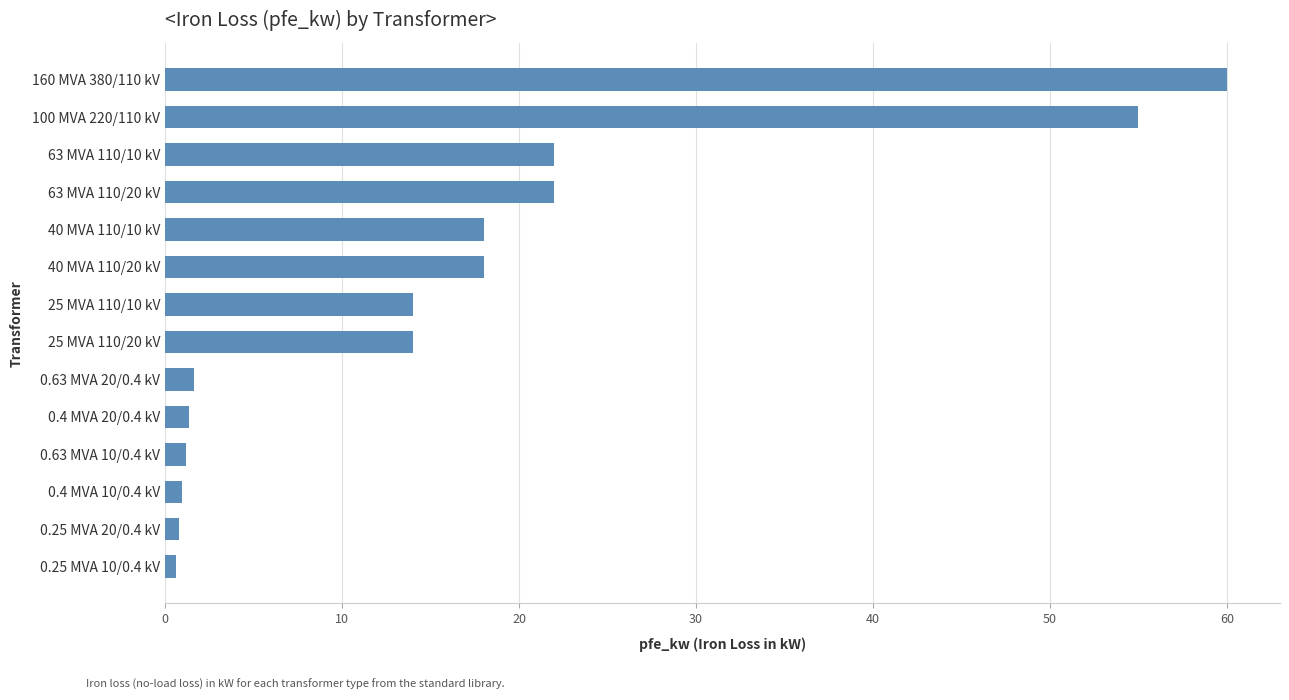

Which label corresponds to the largest value in the chart?

160 MVA 380/110 kV